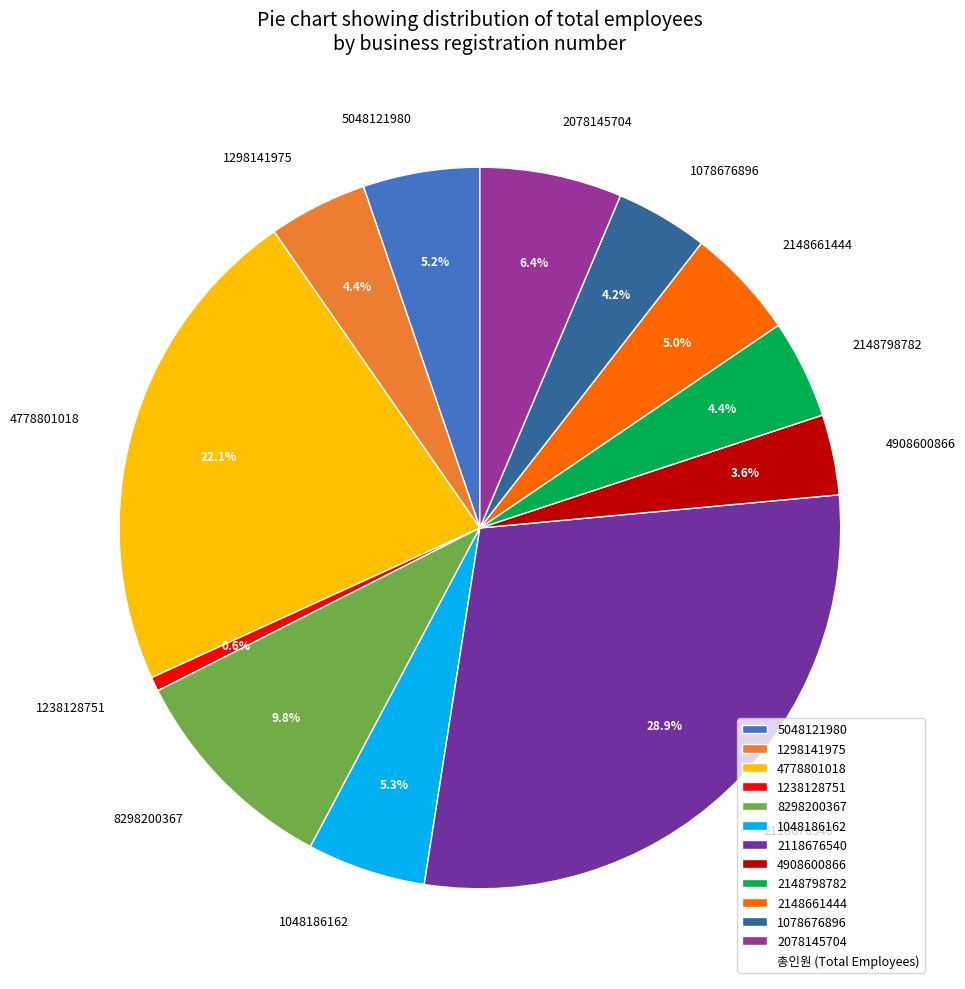

What is the smallest slice in the pie chart?

1238128751